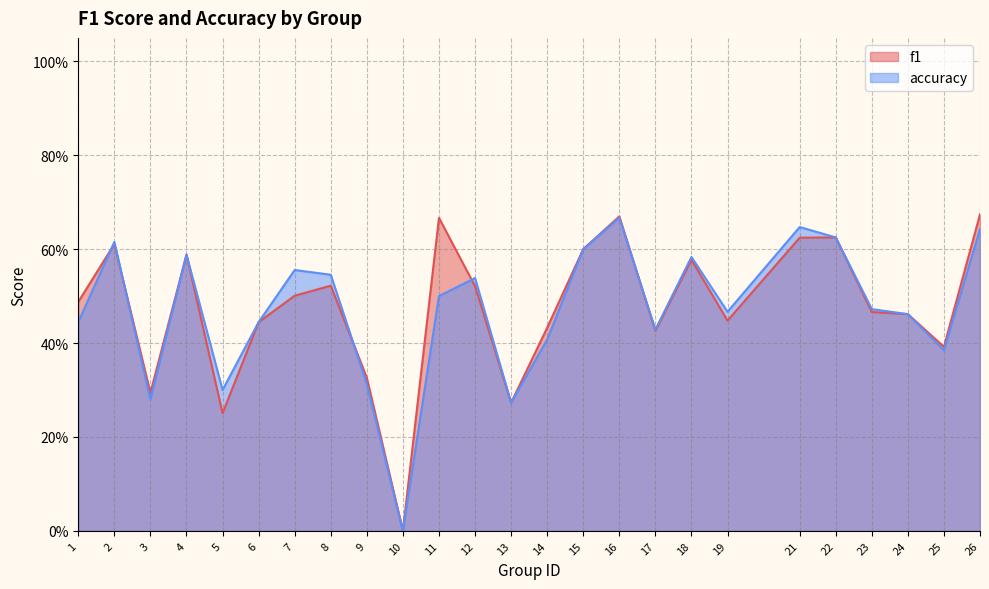

True or false: accuracy has a value of 0.2 at 19.

False